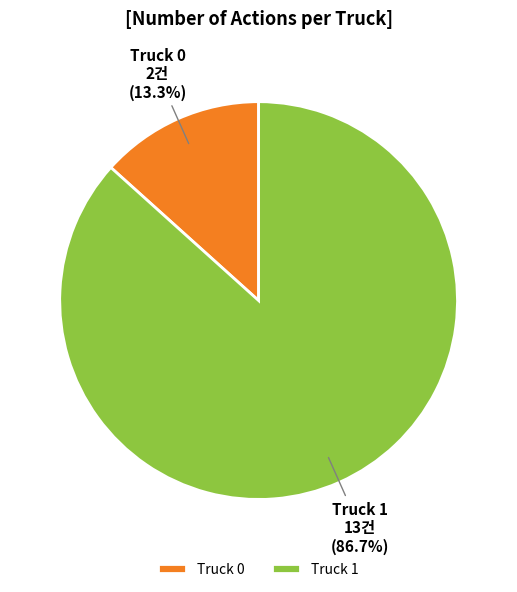

Which slice is the smallest?

Truck 0